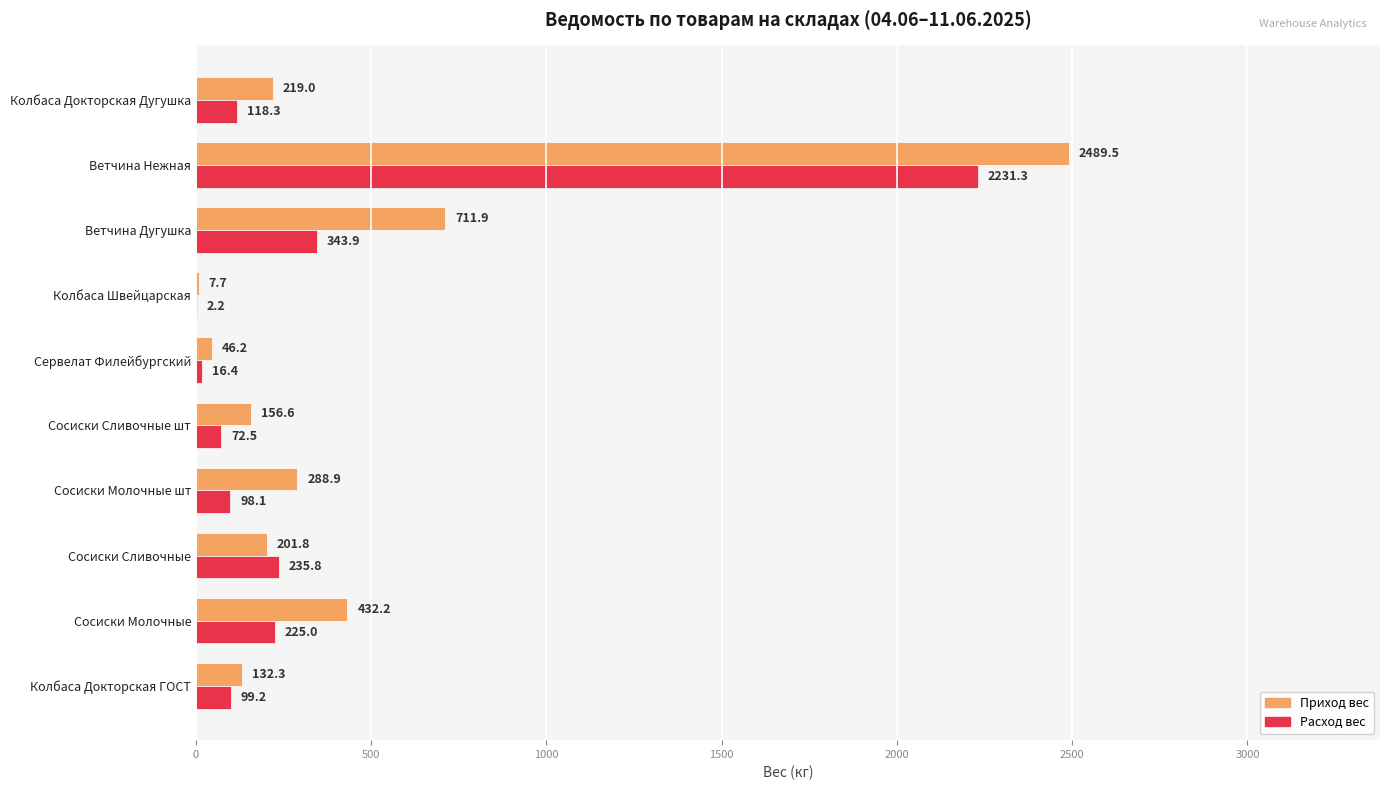

Which label corresponds to the largest value in the chart?

Ветчина Нежная